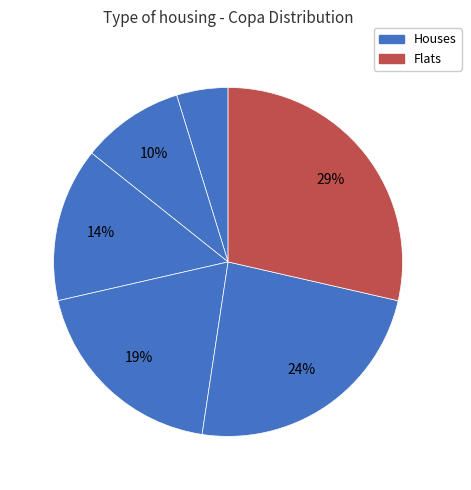

How many segments does this pie chart have?

6